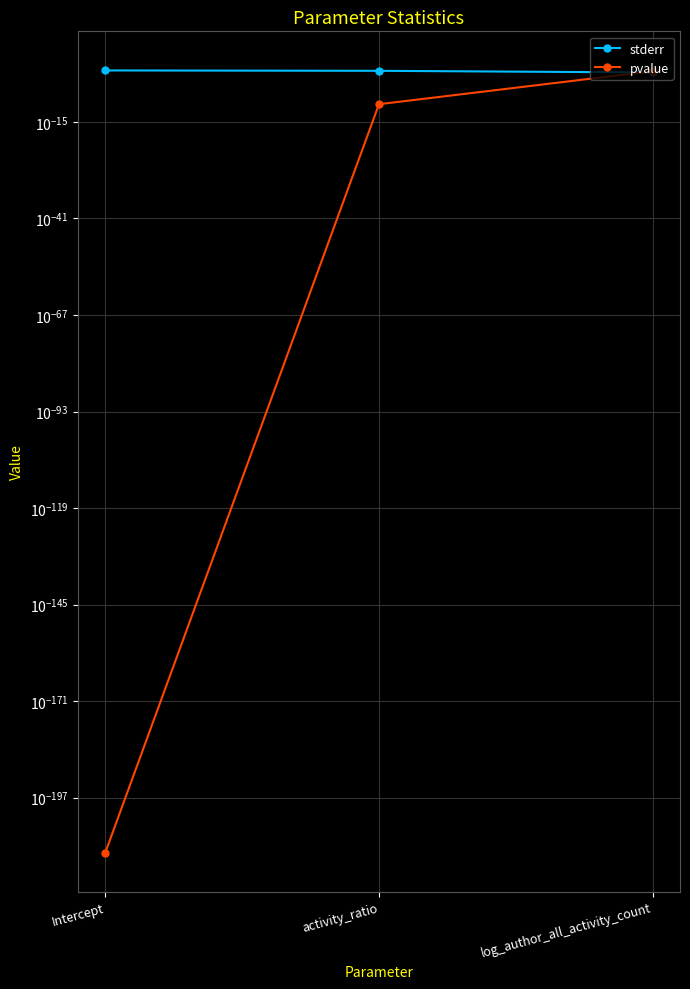

What position from the left is log_author_all_activity_count?

3